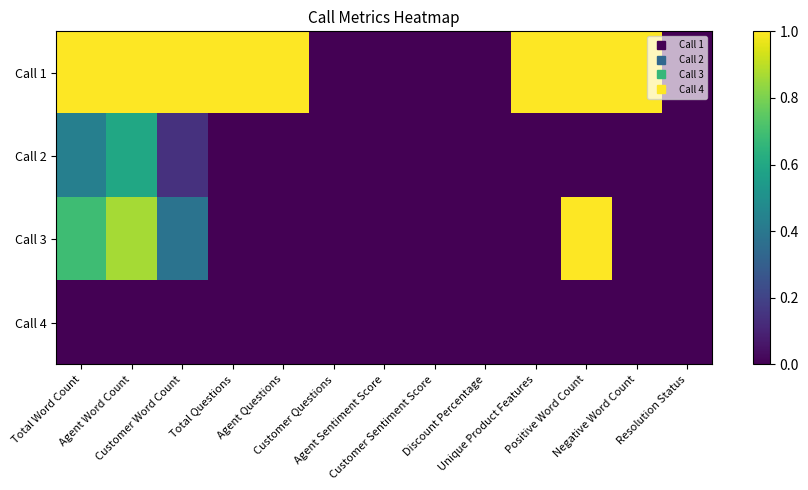

Count the number of data series in this chart.

4